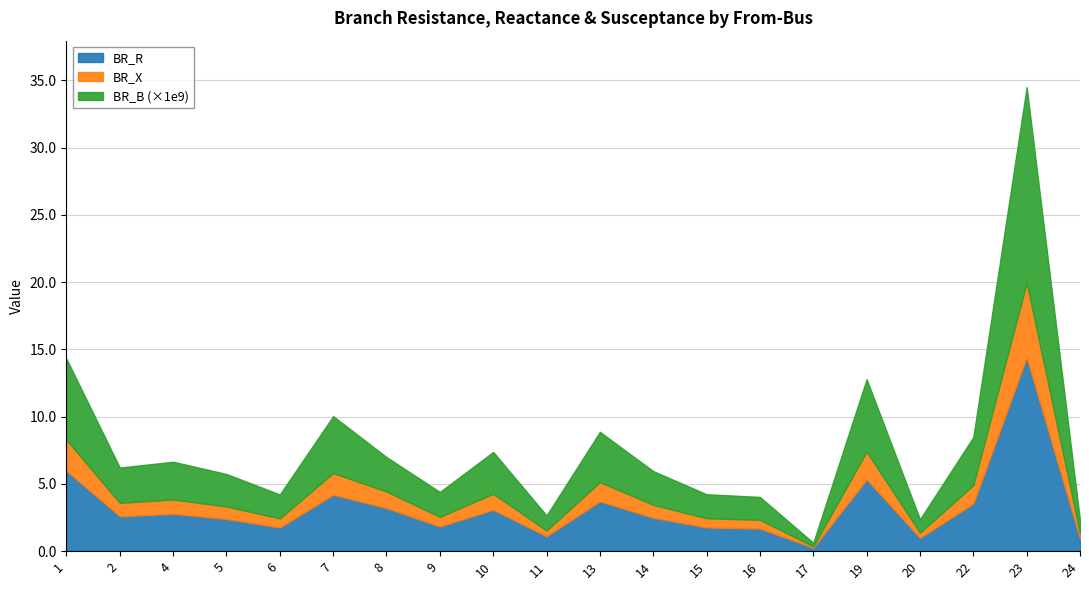

True or false: BR_X and BR_B_scaled intersect in this chart.

False